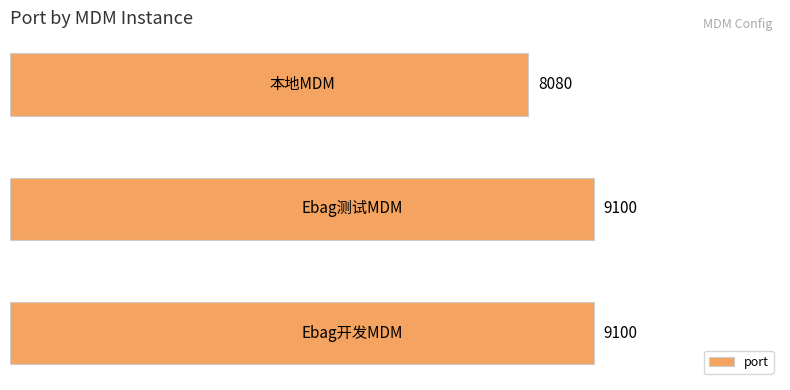

Count the values in the range 8080 to 9100.

3